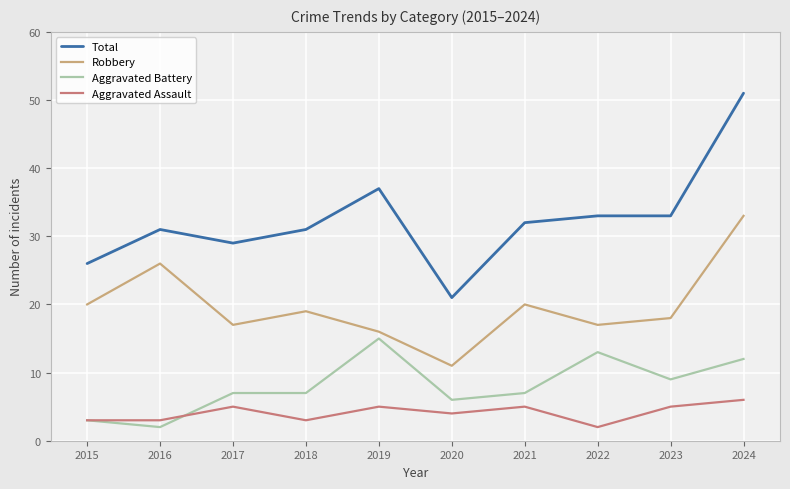

What is the difference between the second highest and minimum values in the Robbery series?

15